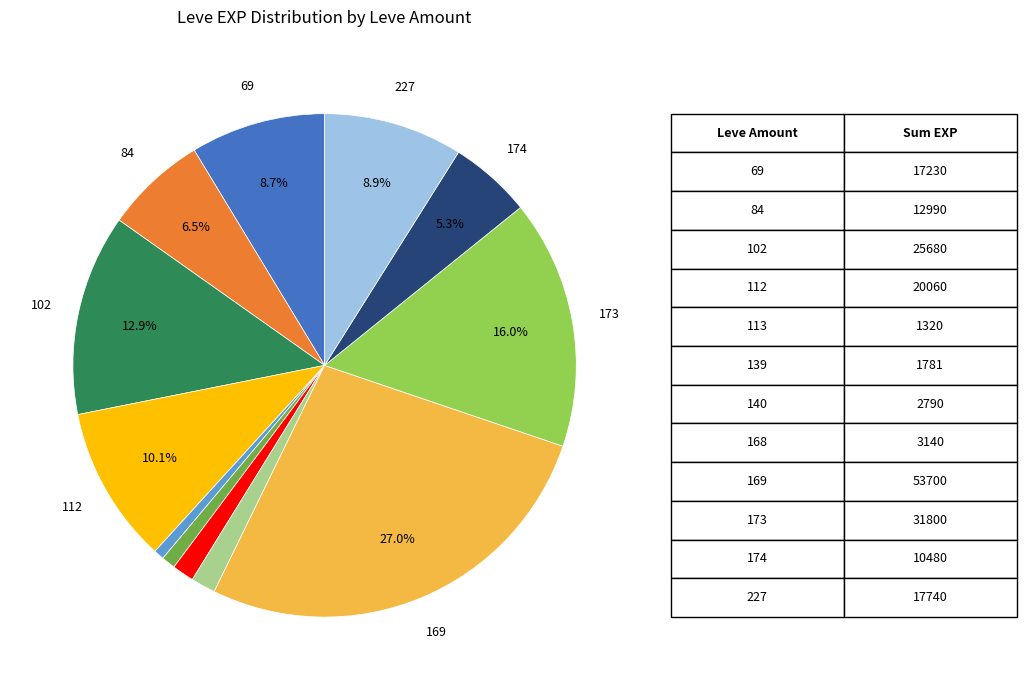

Does any single category account for the majority?

No